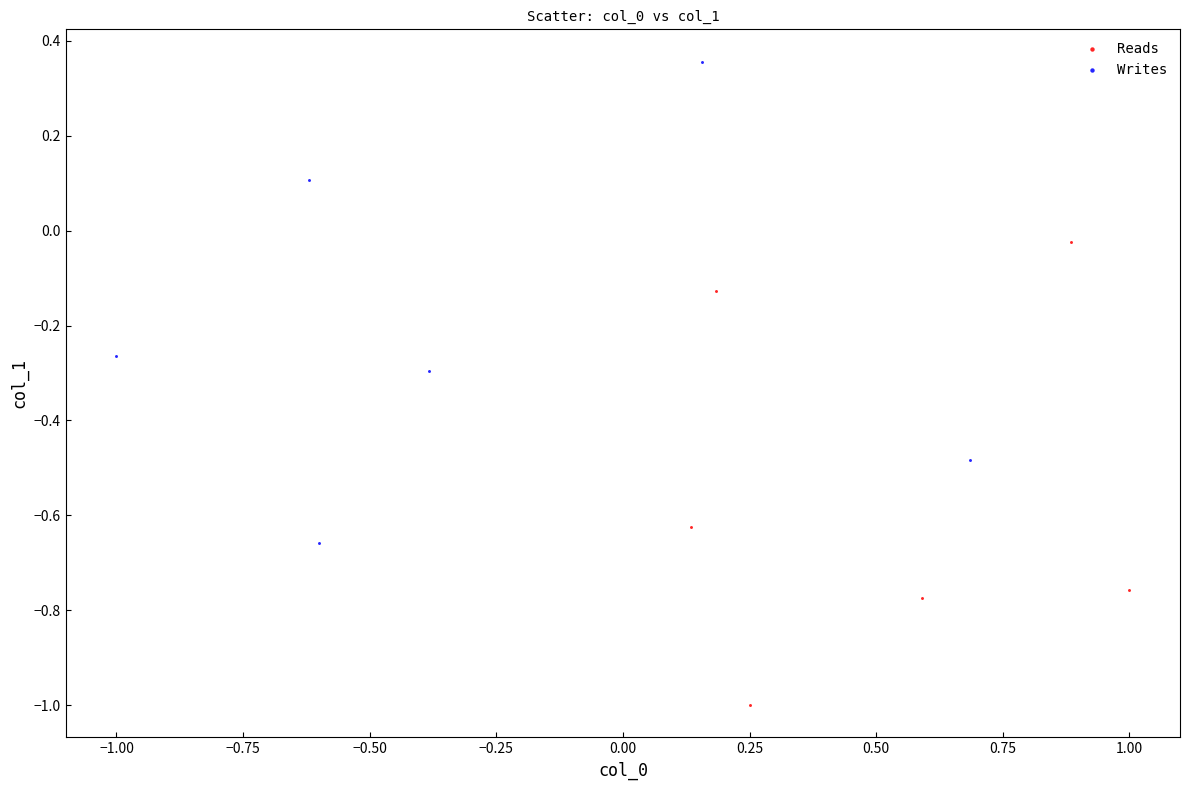

Which series contains the highest Y value?

Writes